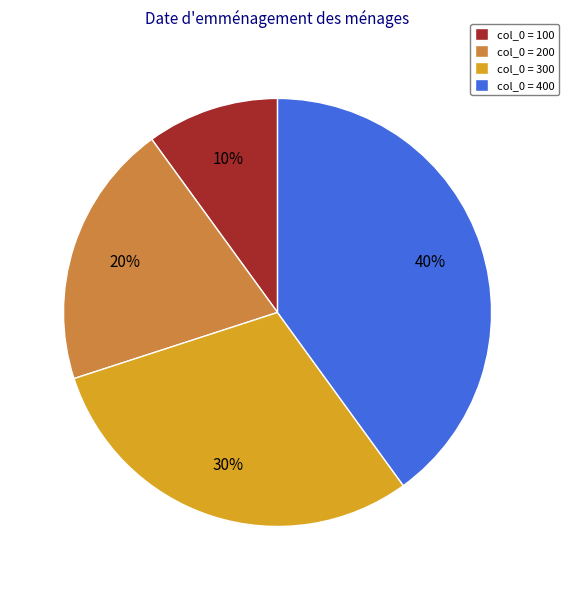

What is the largest slice in the pie chart?

col_0 = 400